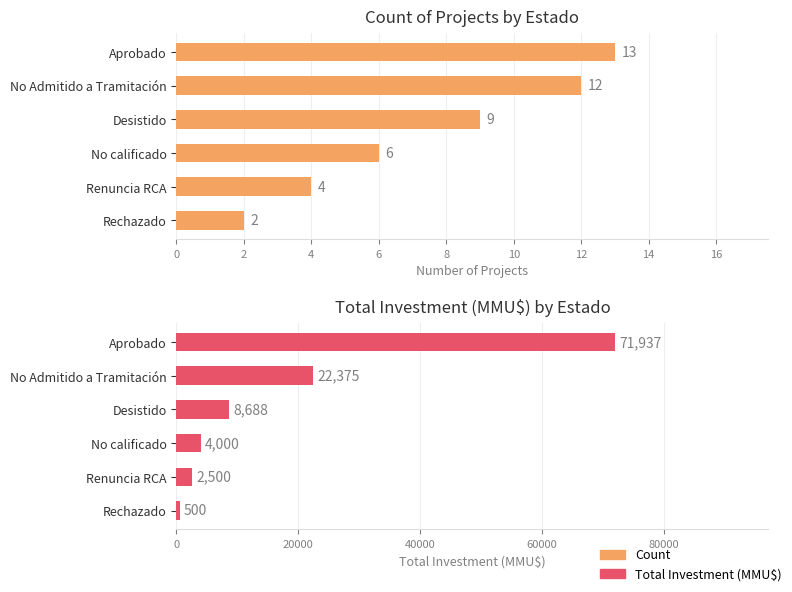

How many categories are shown in the chart?

6